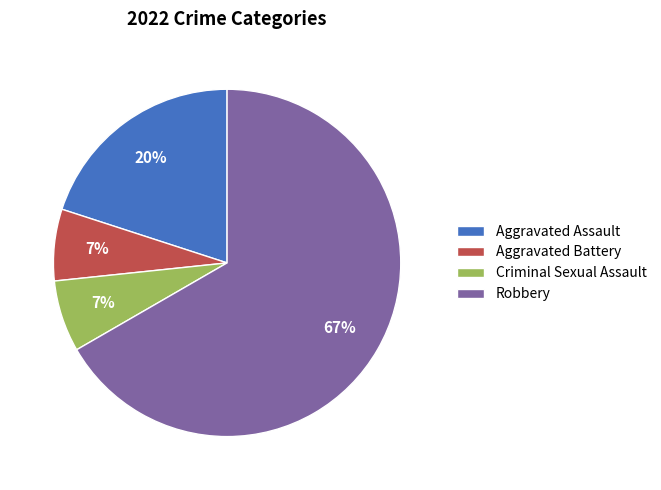

Is there any slice that represents more than half of the pie?

Yes